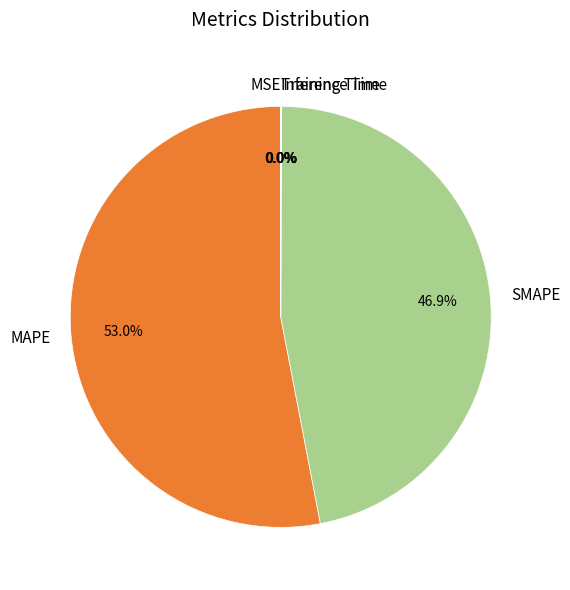

What percentage is the MAPE slice, to the nearest percent?

53%